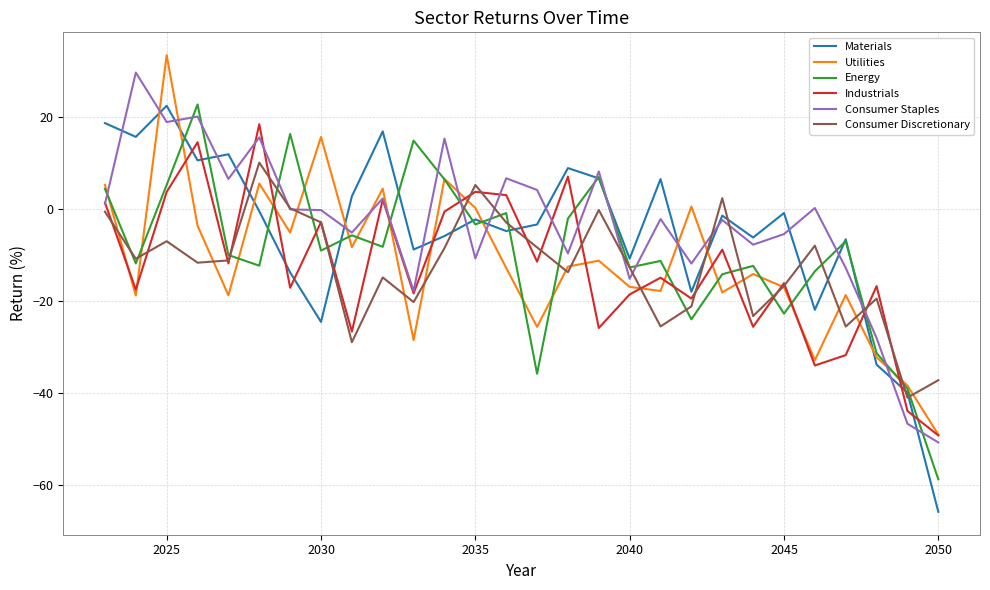

What is the minimum value shown in the chart?

-66.0